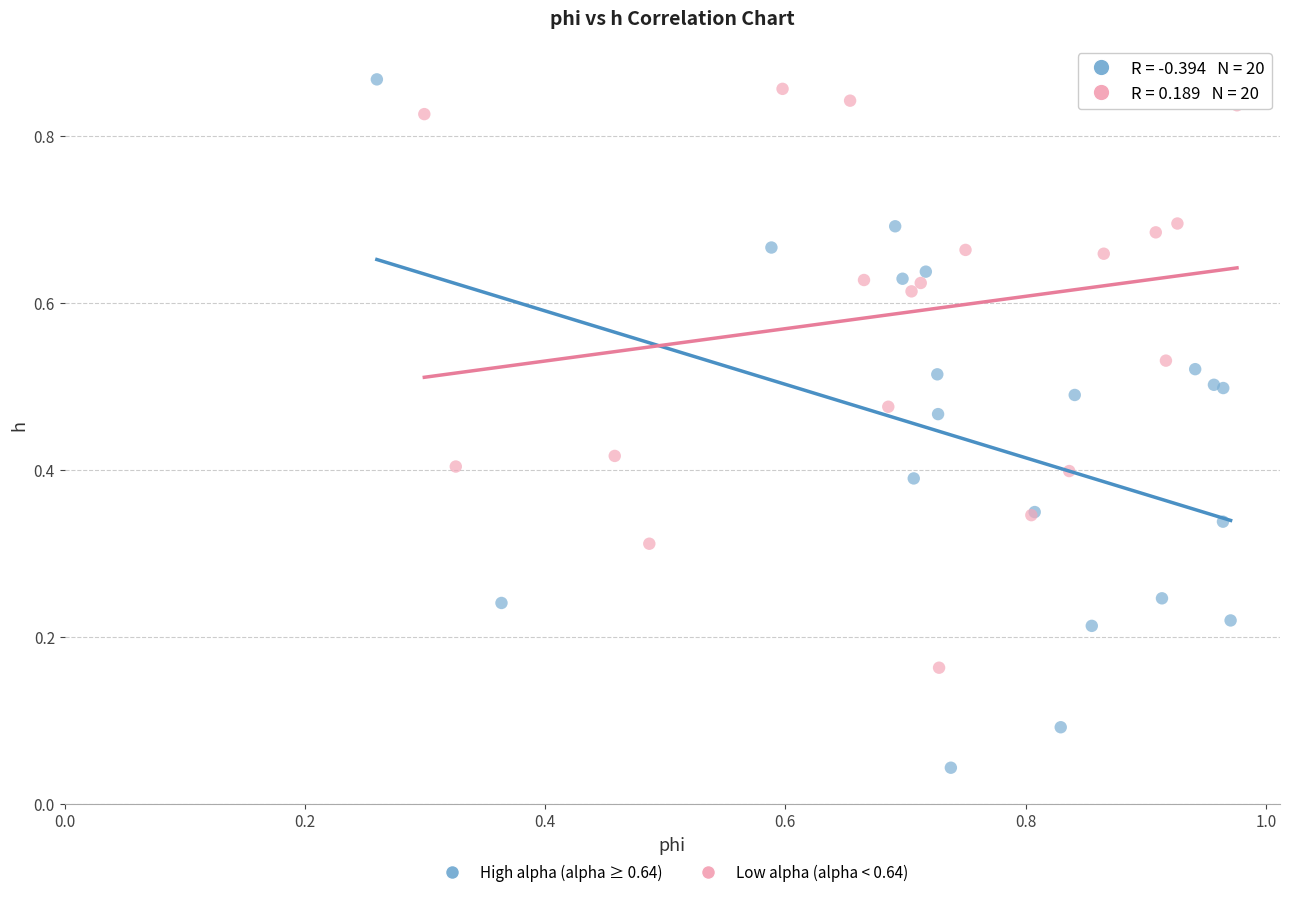

Which series contains the lowest Y value?

High alpha (alpha ≥ 0.64)